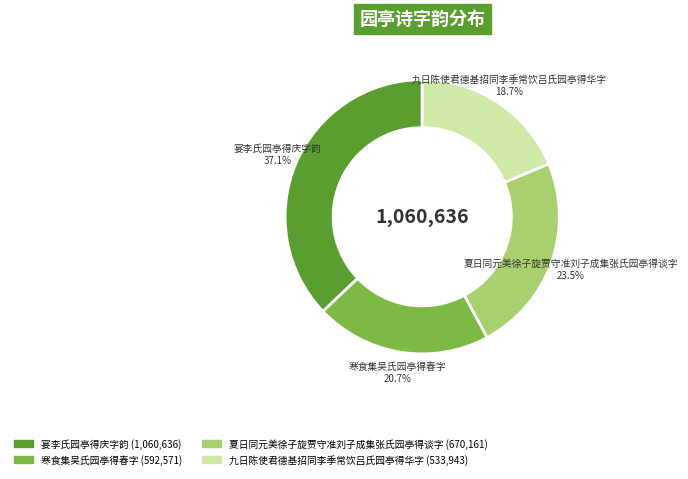

Which category has the biggest portion of the pie?

宴李氏园亭得庆字韵